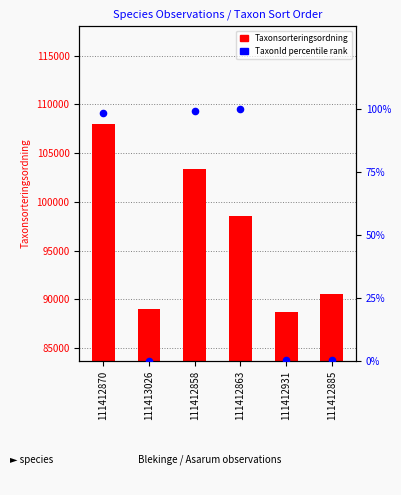

Which series reaches the minimum Y coordinate?

TaxonId % rank